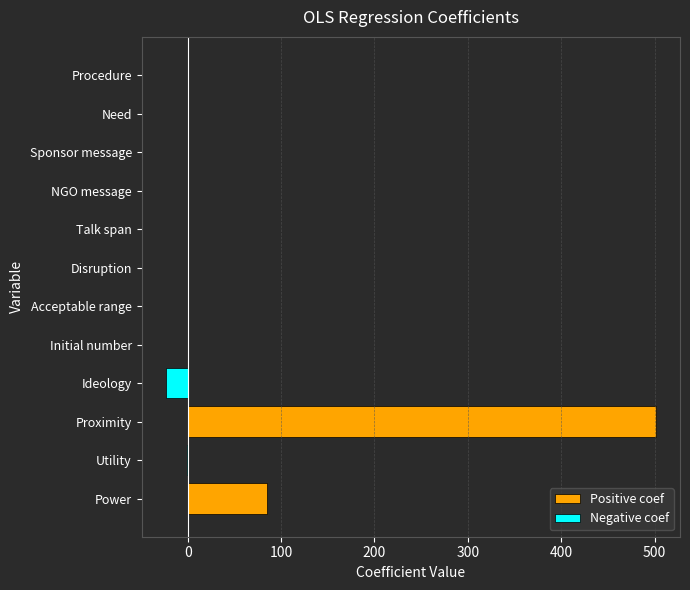

List the series in order of their overall mean, lowest first.

Negative coef, Positive coef